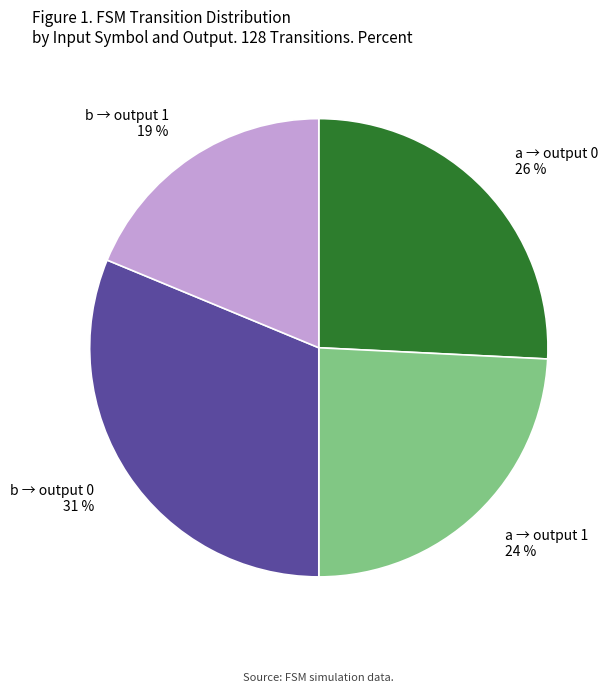

To the nearest percent, what portion does b → output 1 19 % represent?

19%